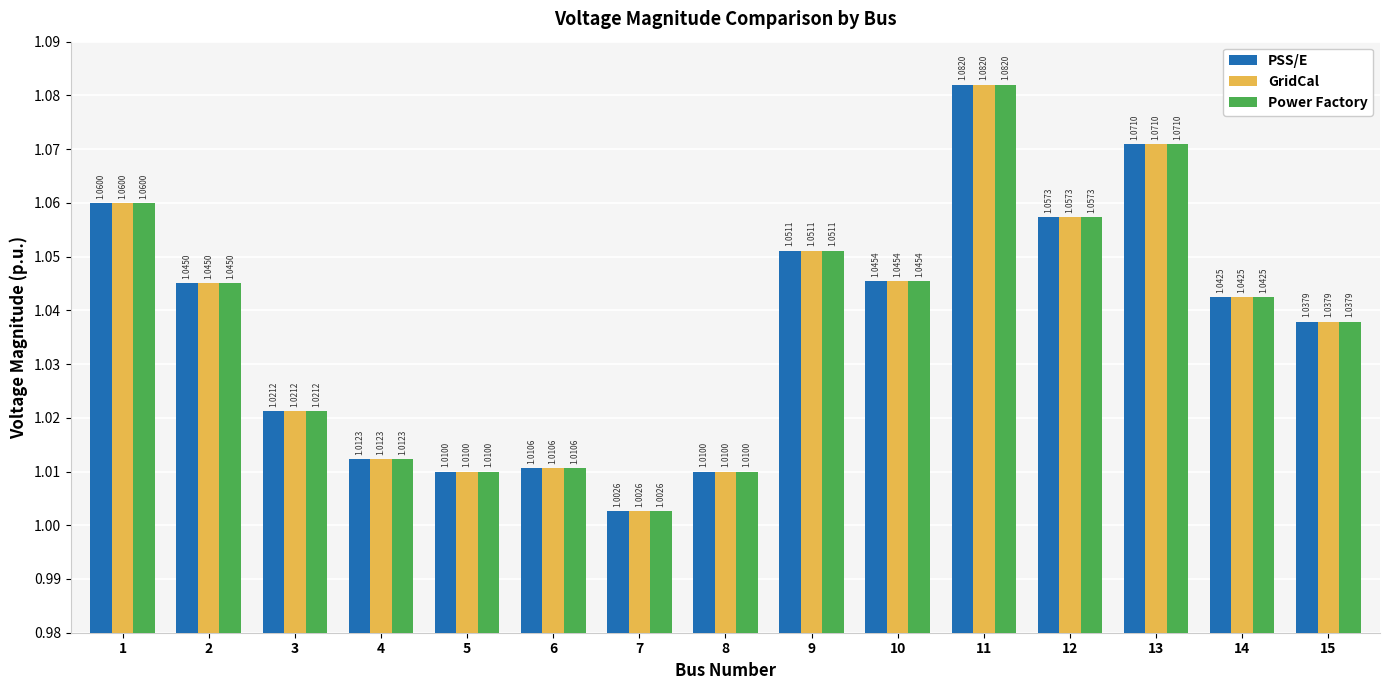

True or false: Power Factory has a value of 1.8 at 3.

False